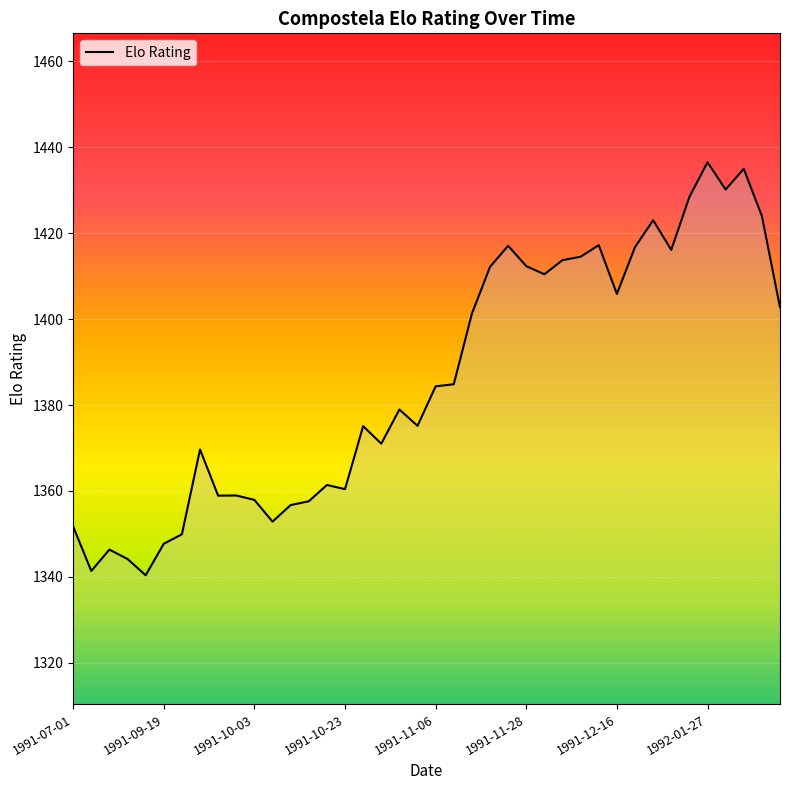

What is the smallest value displayed?

1340.4